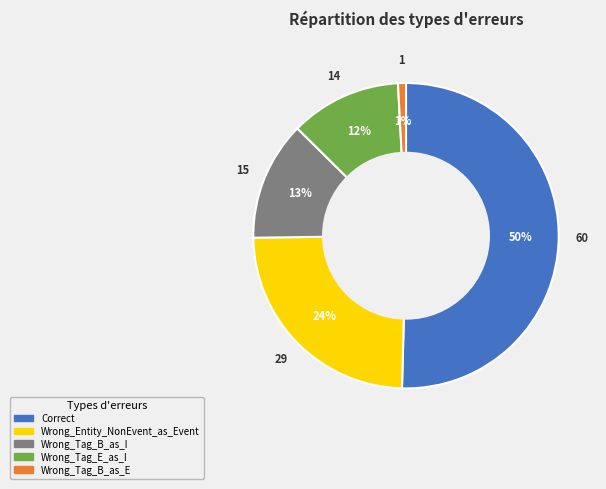

To the nearest percent, what is the combined percentage of Wrong_Tag_B_as_I and Wrong_Entity_NonEvent_as_Event?

37%